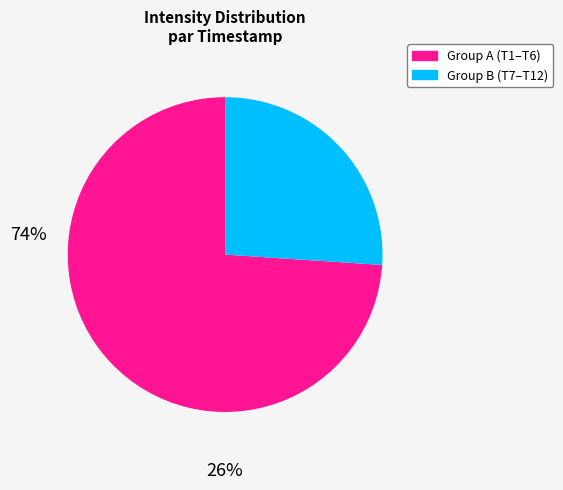

Is there any slice that represents more than half of the pie?

Yes